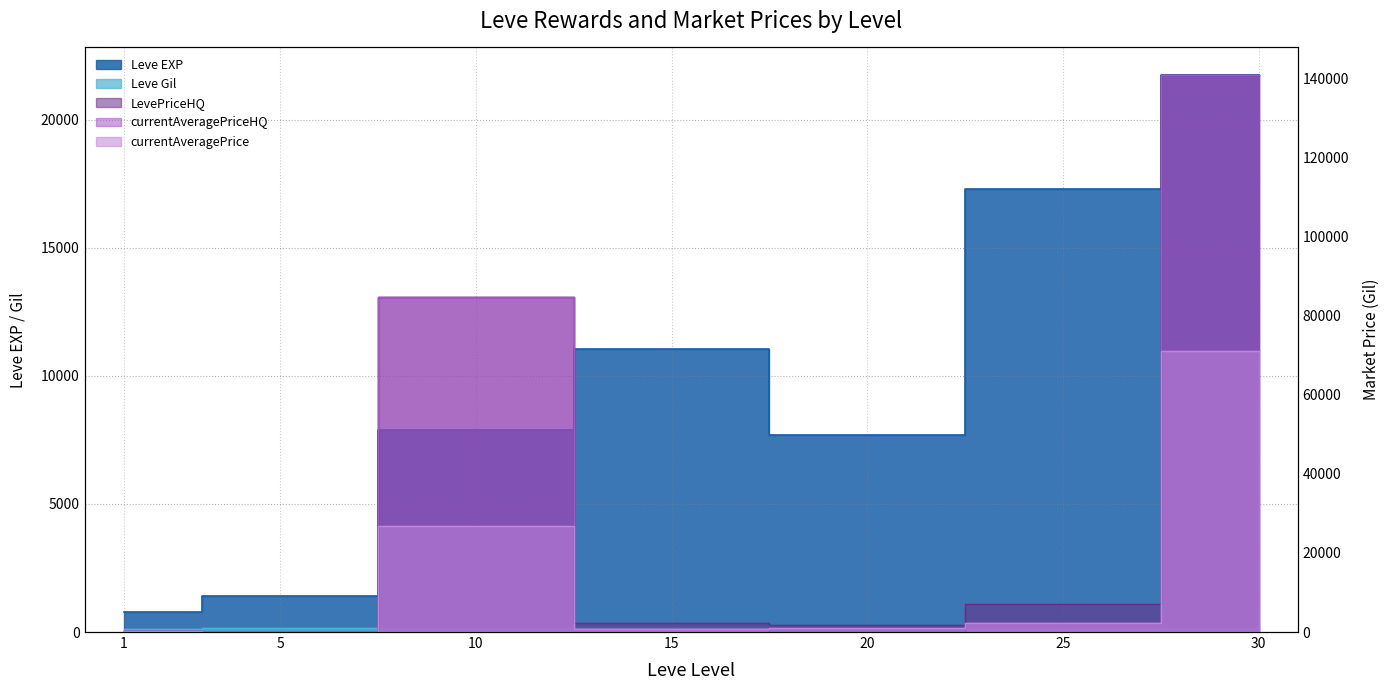

Which series ends up on top after the final intersection of currentAveragePrice and Leve Gil?

currentAveragePrice